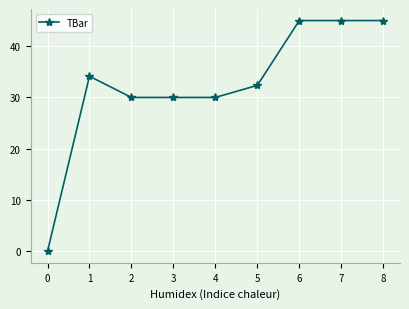

Which label corresponds to the smallest value in the chart?

0